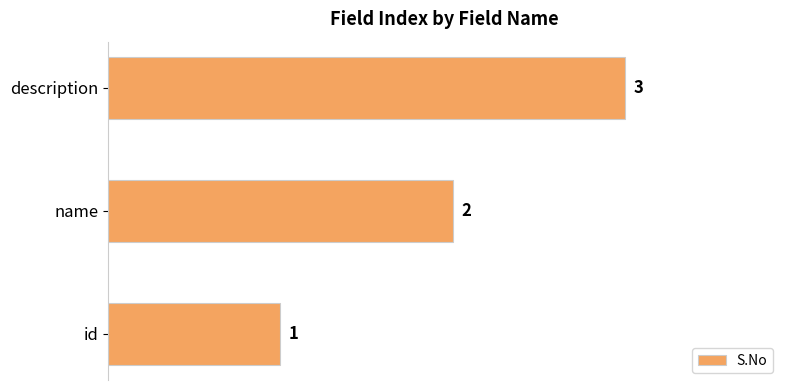

What value does the data have at description?

3